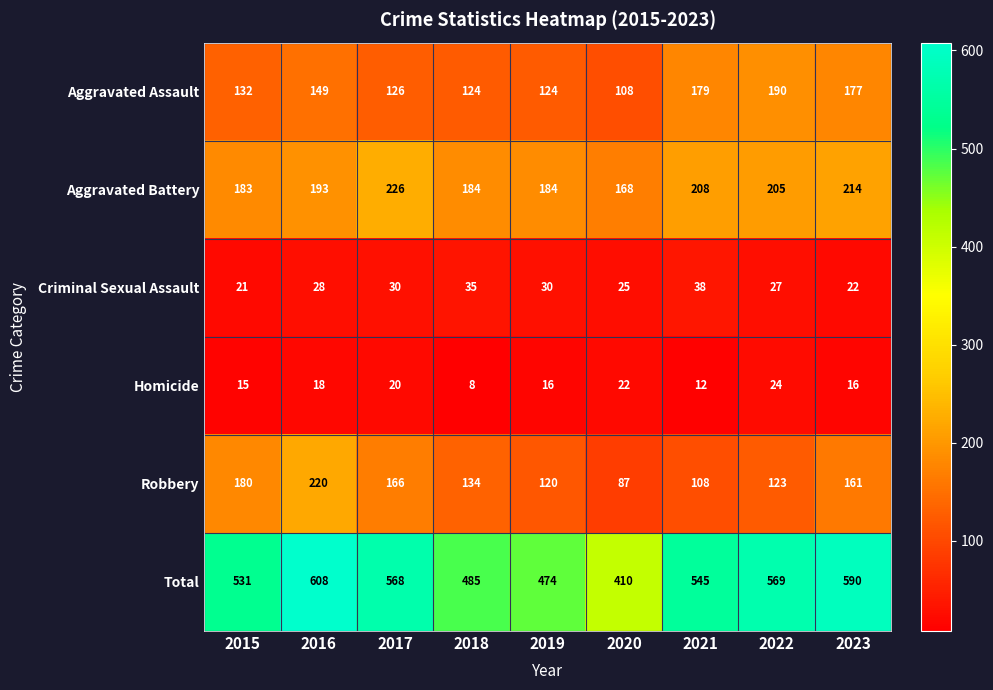

At how many categories does at least one series exceed 362?

9